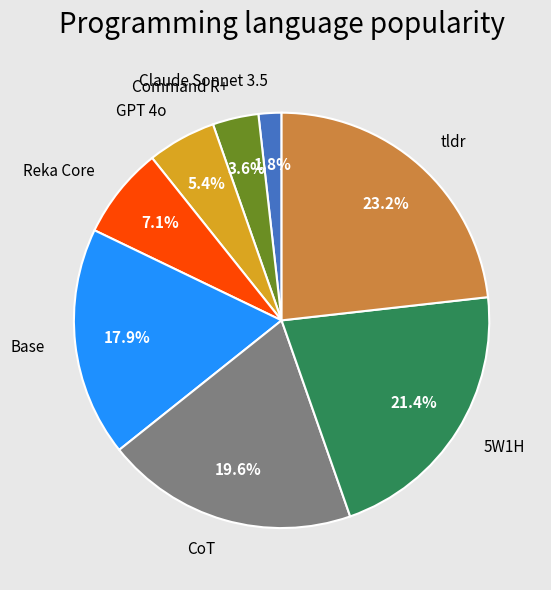

Does Claude Sonnet 3.5 represent more than half of the total?

No